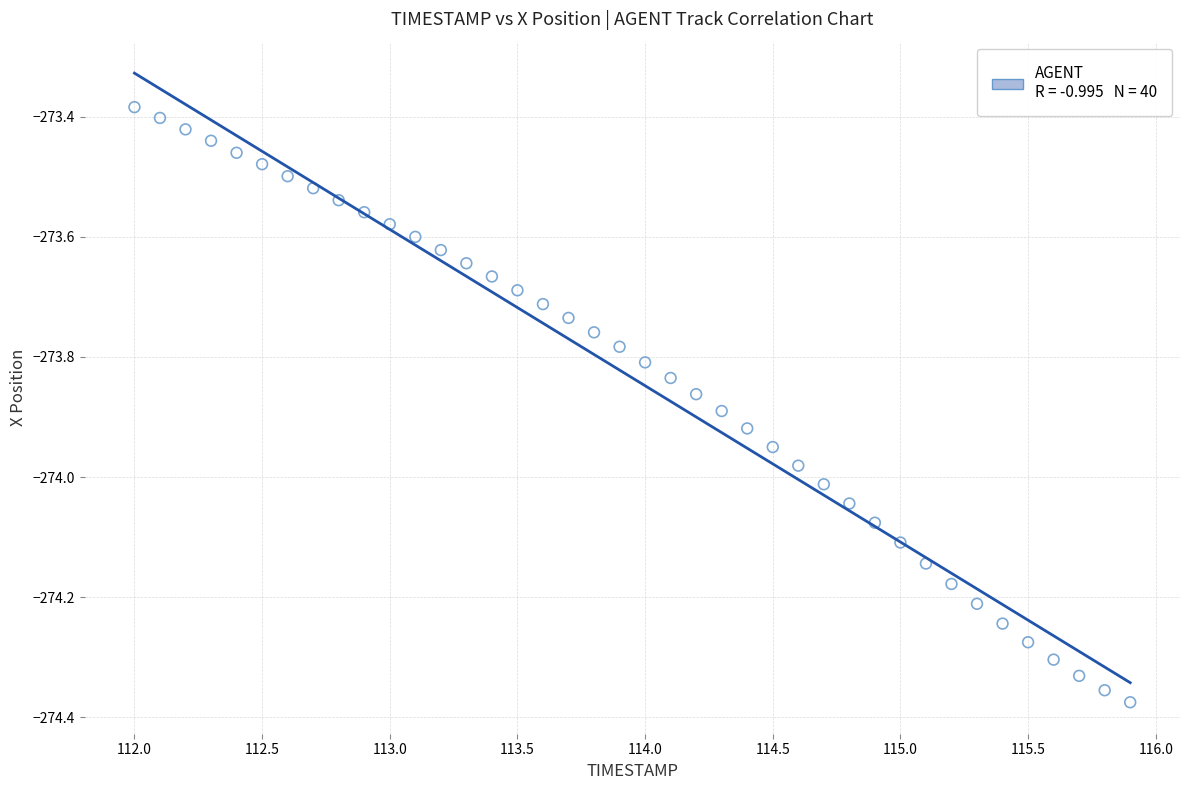

What is the range of X values (max minus min)?

3.9